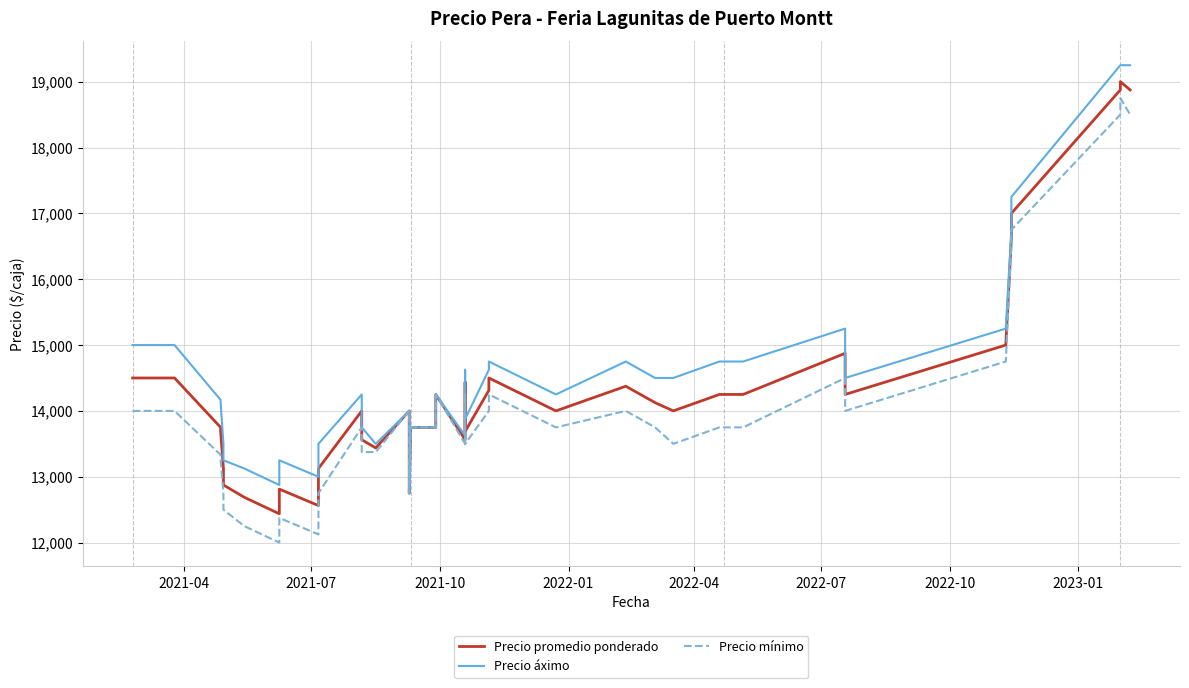

True or false: Precio promedio ponderado and Precio mínimo cross at least once.

False